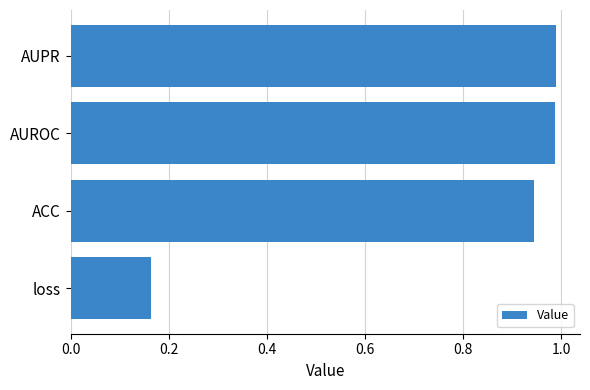

Where is the data nearest to the value 0?

loss